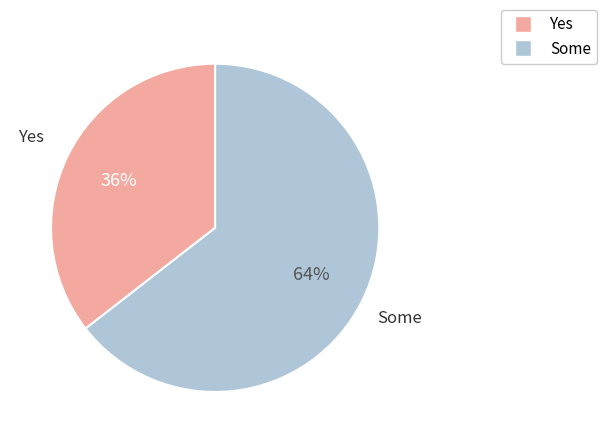

Is there a majority slice in this chart?

Yes